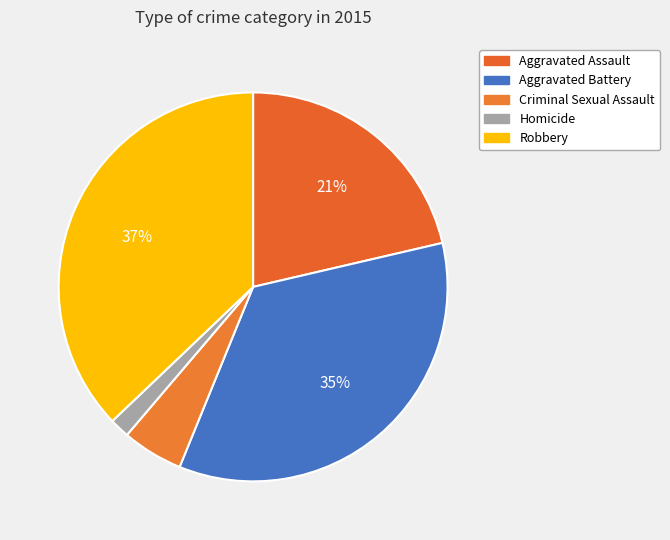

What percentage is the Robbery slice, to the nearest percent?

37%